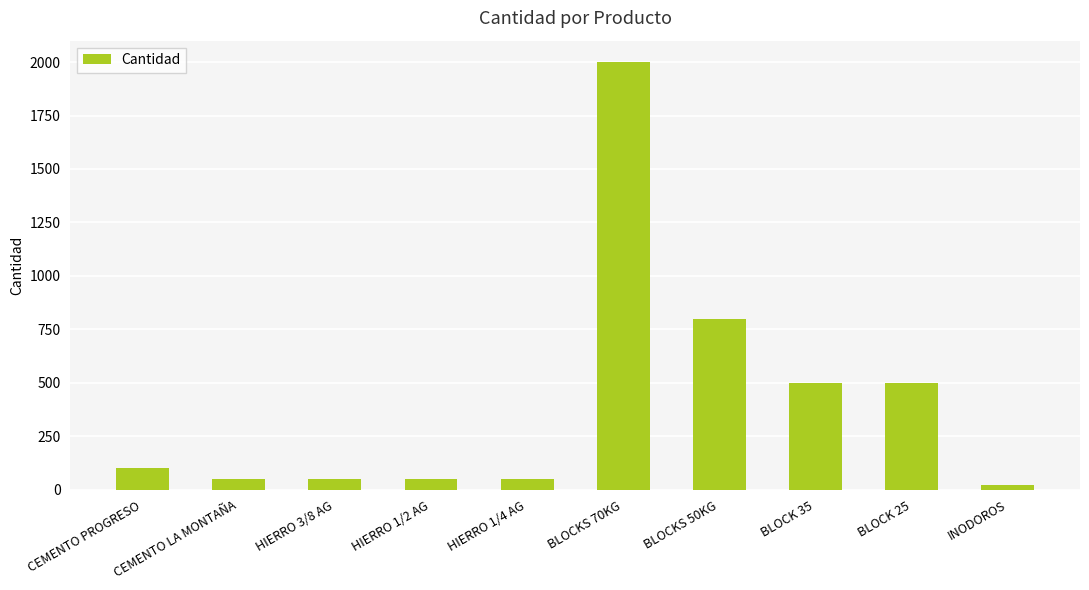

The value at BLOCKS 70KG is 853. True or false?

False